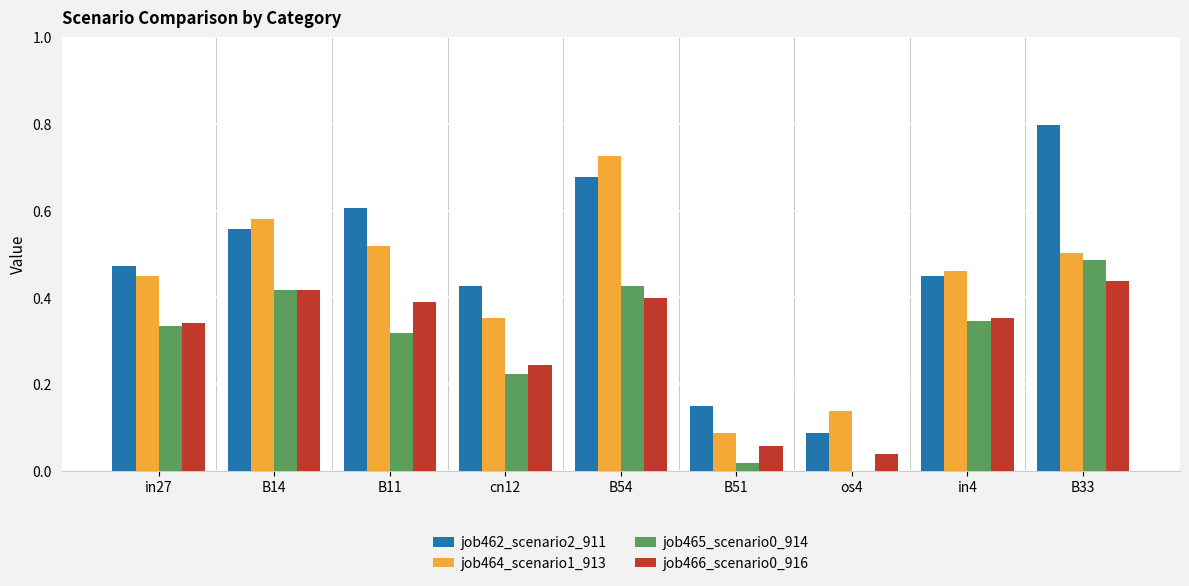

Is the value of job466_scenario0_916 at B14 greater than the value of job465_scenario0_914 at B33?

No